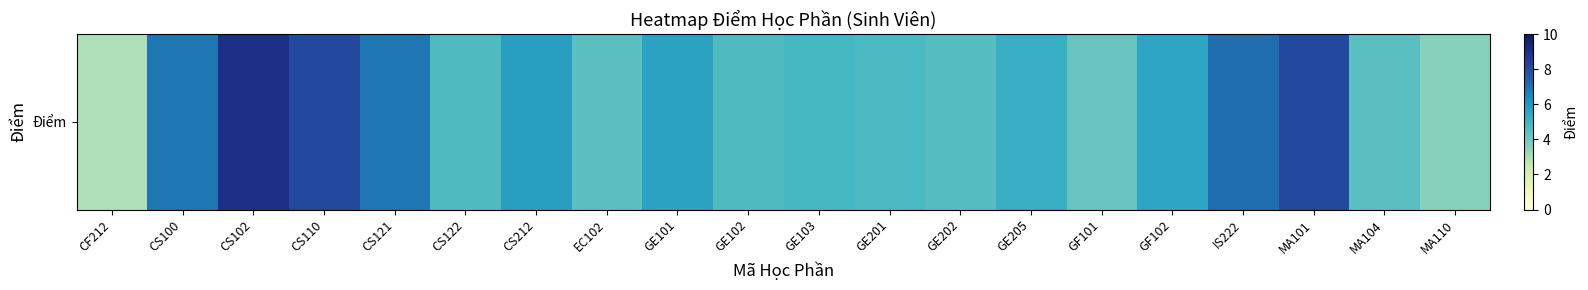

Rank the categories by value from highest to lowest.

CS102, CS110, MA101, IS222, CS100, CS121, CS212, GE101, GF102, GE205, GE103, GE201, CS122, GE102, GE202, EC102, MA104, GF101, MA110, CF212